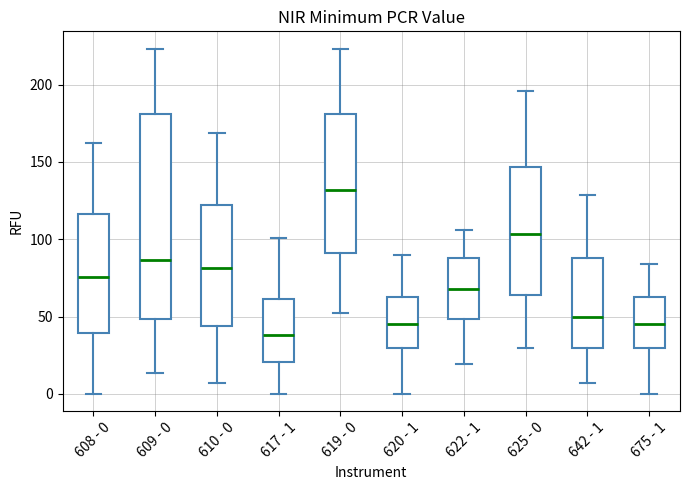

Reading left to right, transcribe this box plot: for each box, give where its median line is, the range the box spans, and where its two whiskers end, as read against the y-axis. The values are not printed on the chart, so give them approximately, as read against the axis.

608 - 0: median 75, box 40 to 115, whiskers 0 to 160
609 - 0: median 85, box 50 to 180, whiskers 15 to 225
610 - 0: median 80, box 45 to 120, whiskers 5 to 170
617 - 1: median 40, box 20 to 60, whiskers 0 to 100
619 - 0: median 130, box 90 to 180, whiskers 50 to 225
620 - 1: median 45, box 30 to 65, whiskers 0 to 90
622 - 1: median 70, box 50 to 90, whiskers 20 to 105
625 - 0: median 105, box 65 to 145, whiskers 30 to 195
642 - 1: median 50, box 30 to 90, whiskers 5 to 130
675 - 1: median 45, box 30 to 65, whiskers 0 to 85